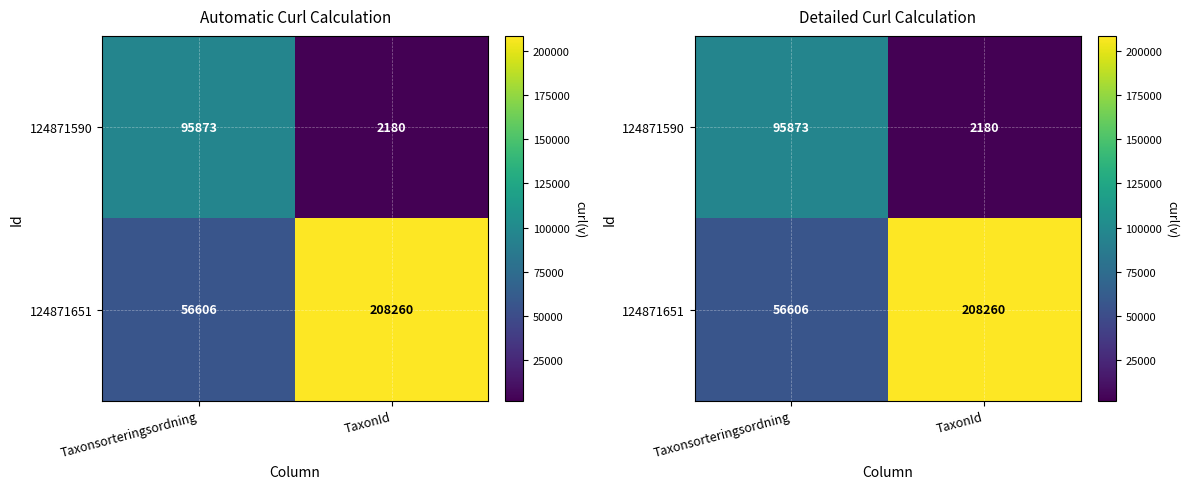

What is the average value of the 124871590 series?

49026